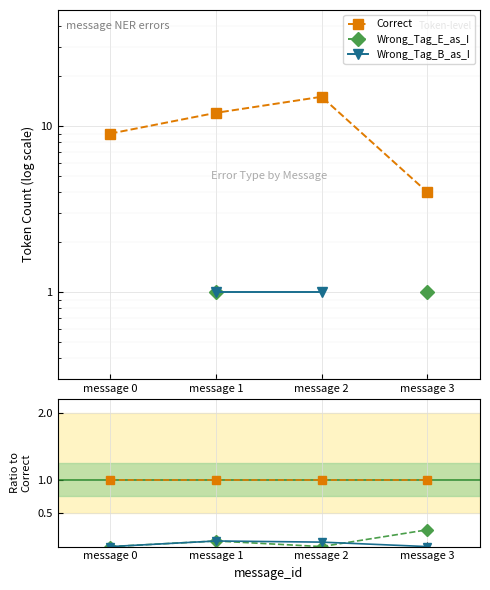

True or false: Correct and Wrong_Tag_B_as_I cross at least once.

False